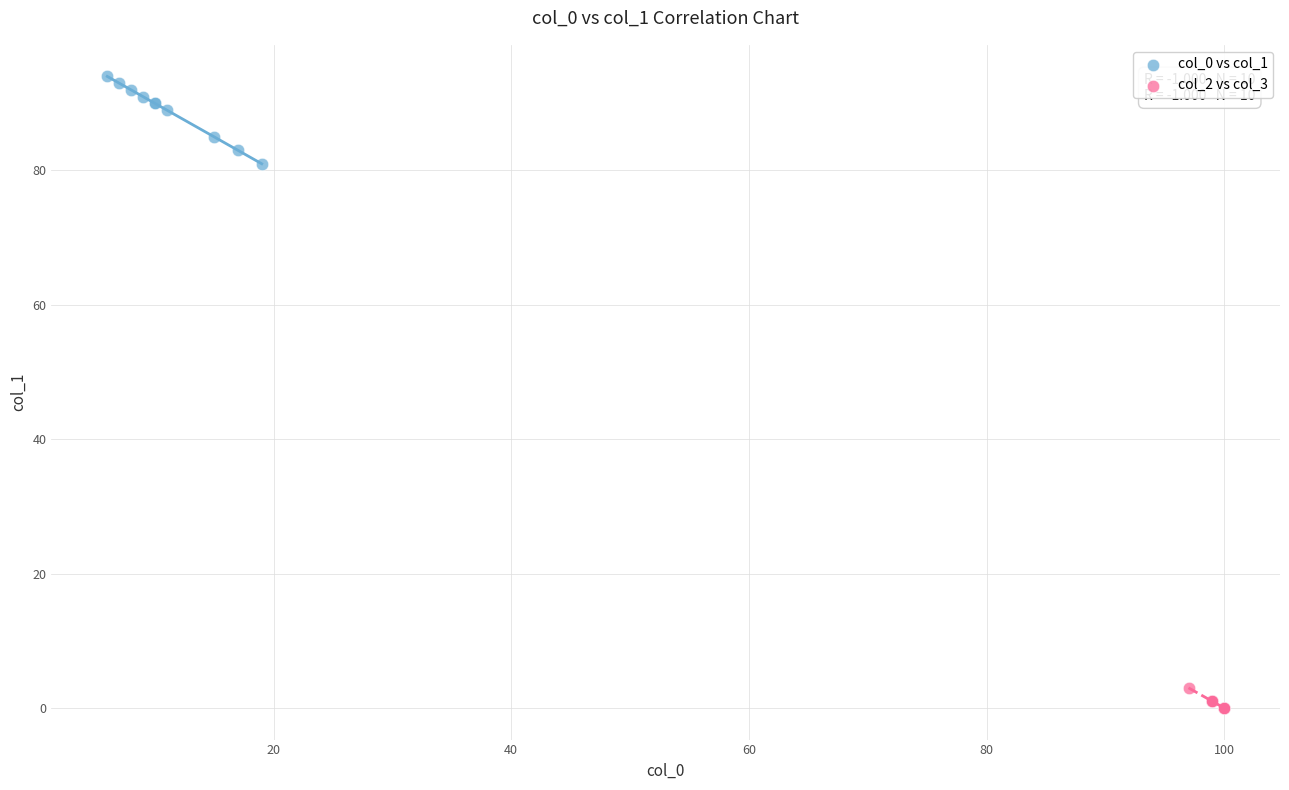

Which series contains the lowest Y value?

col_2 vs col_3